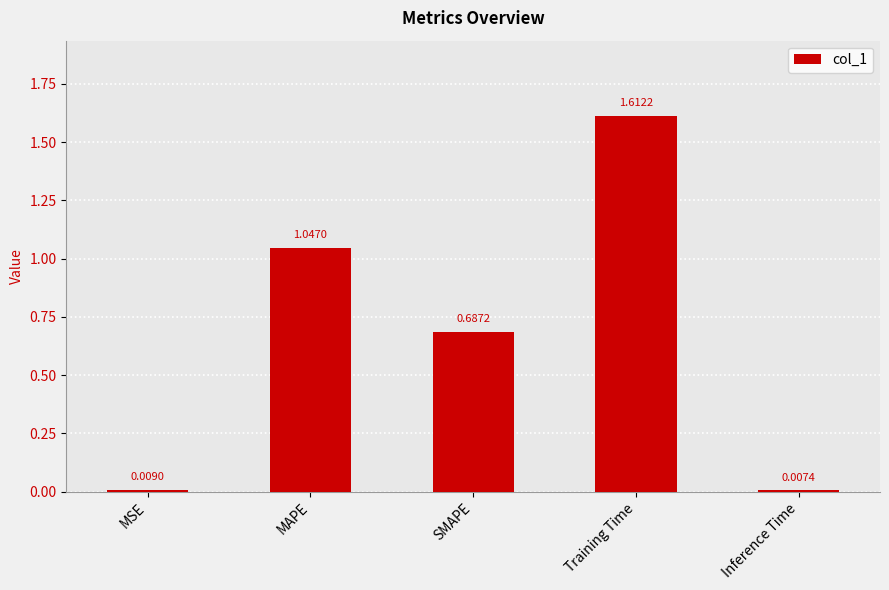

What is the label of the 5th bar from the right?

MSE